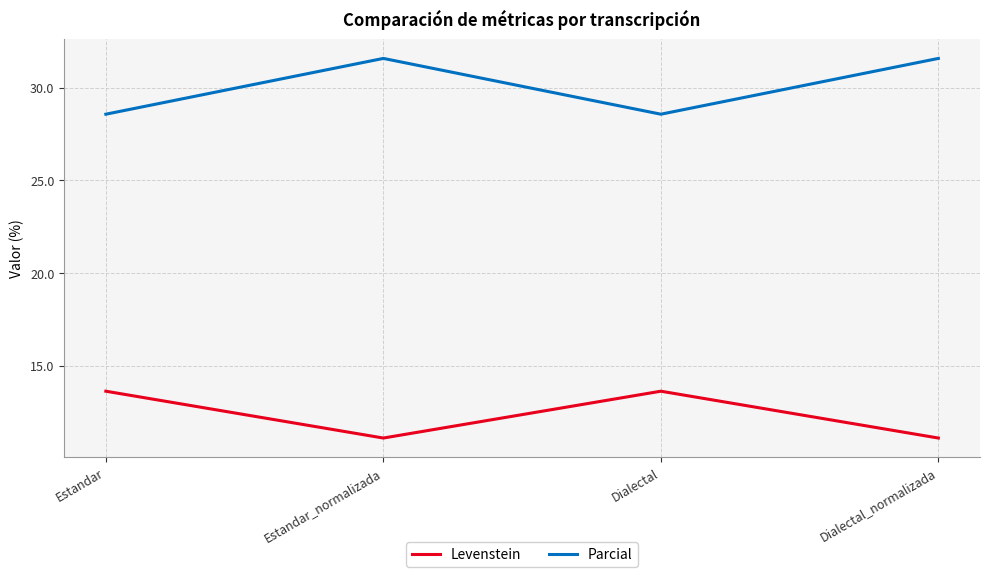

True or false: Parcial and Levenstein intersect in this chart.

False